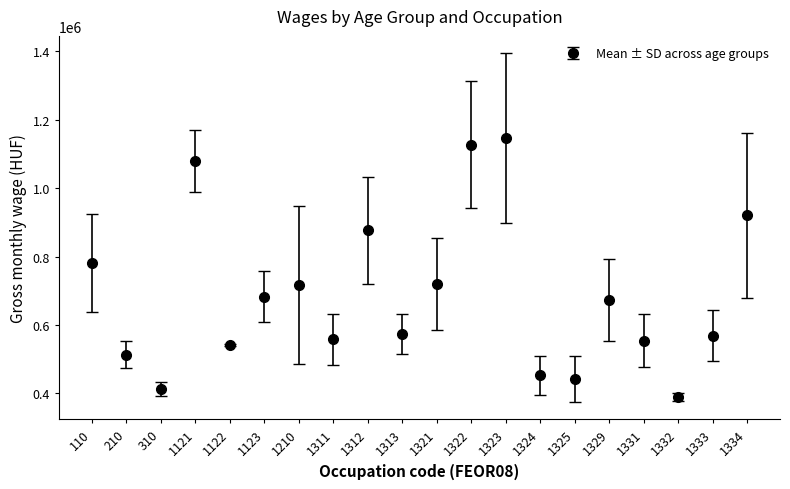

What is the sum of the values at 1210 and 1329?

1391218.5